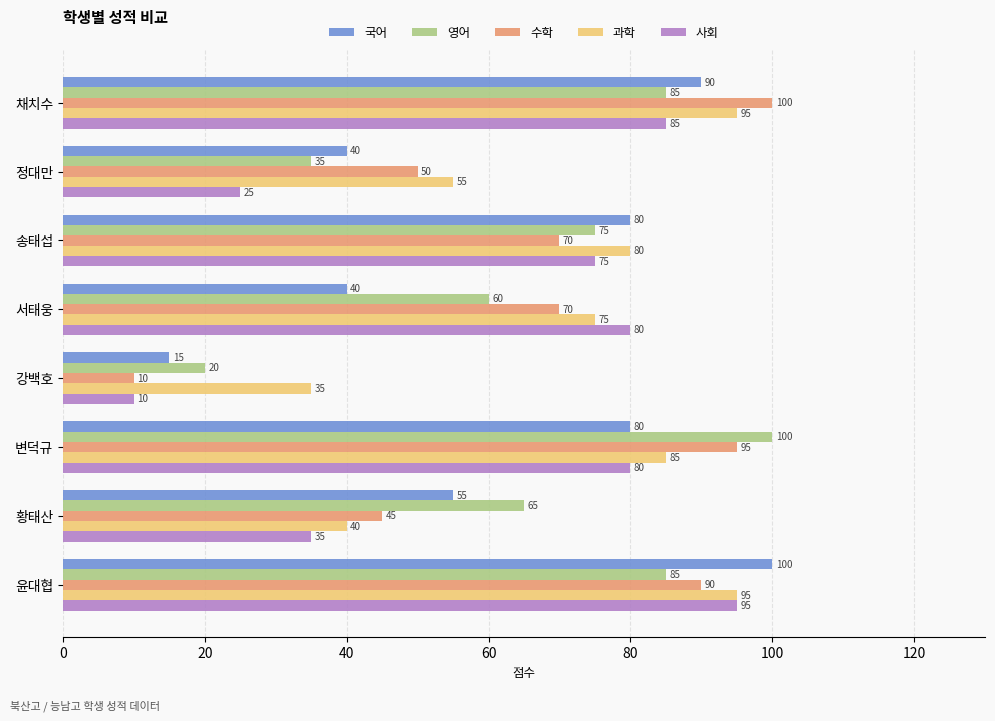

Which series has the widest spread of values?

수학